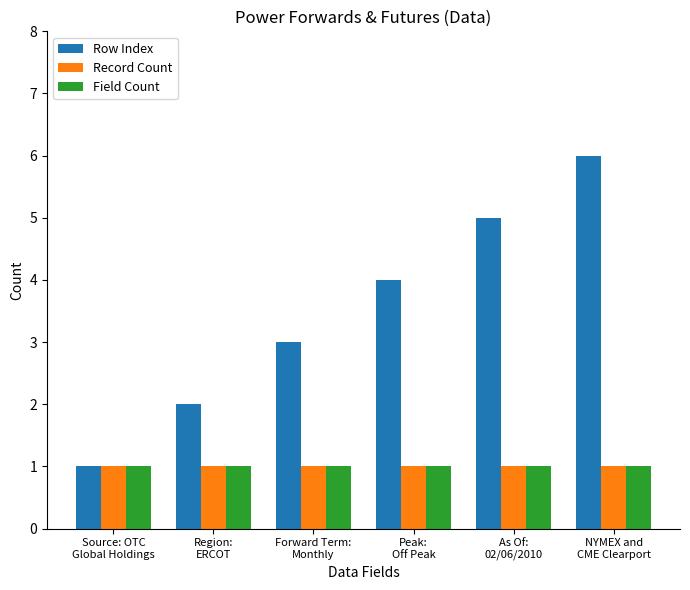

Does the chart contain any negative values?

No